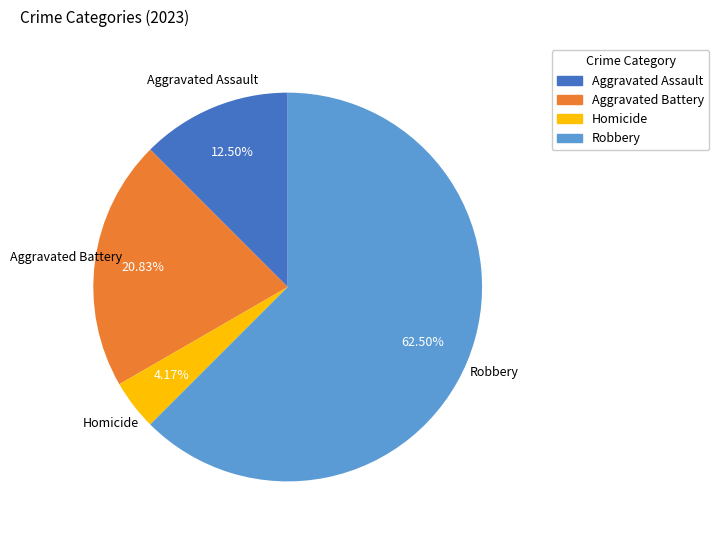

Does any single category account for the majority?

Yes